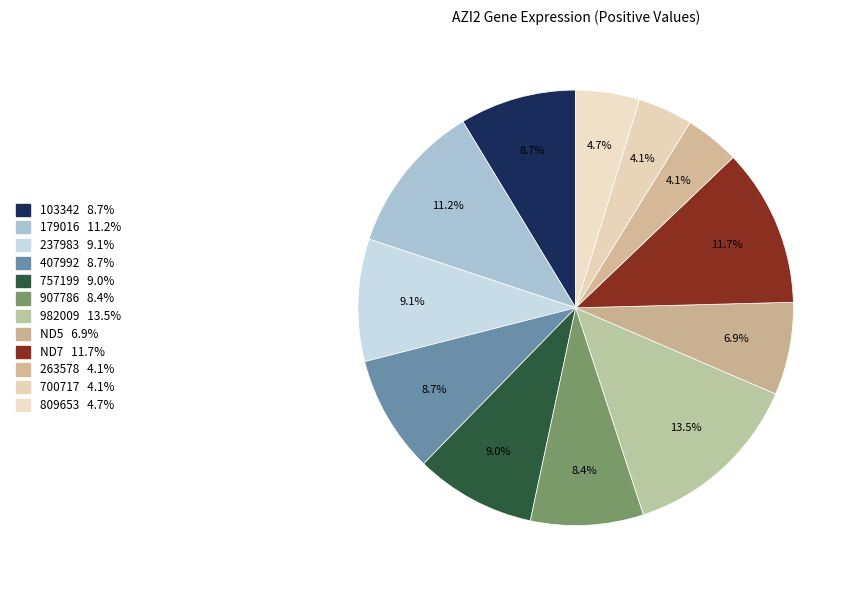

How many segments does this pie chart have?

12